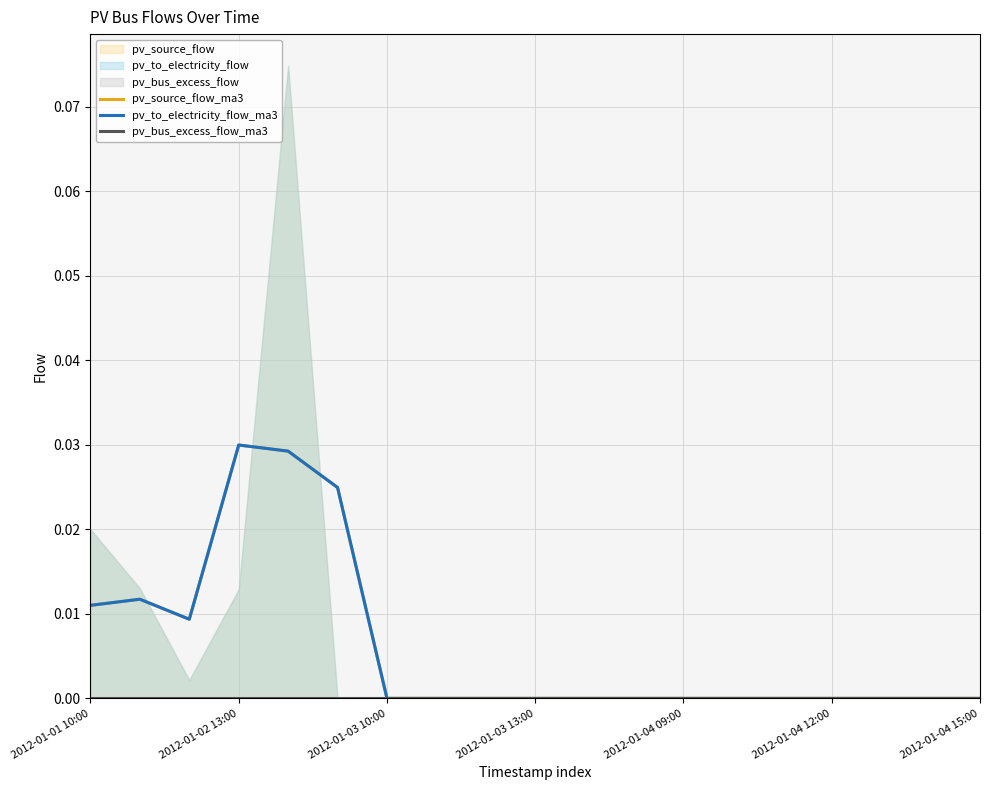

The pv_to_electricity_flow_ma3 series shows 0.0 at 2012-01-01 10:00. True or false?

False